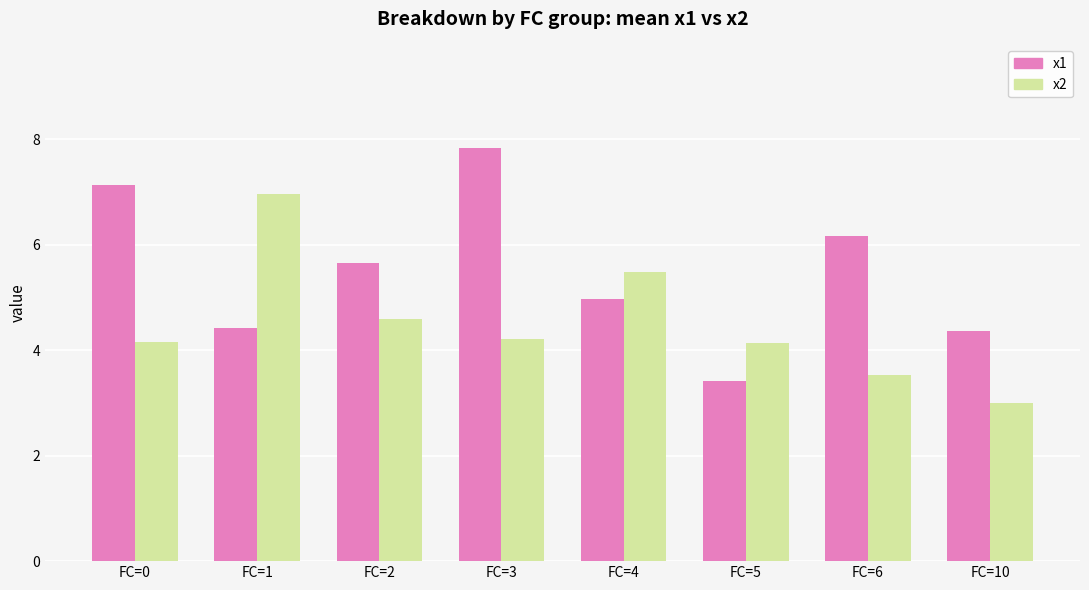

How many data points does each series have?

8